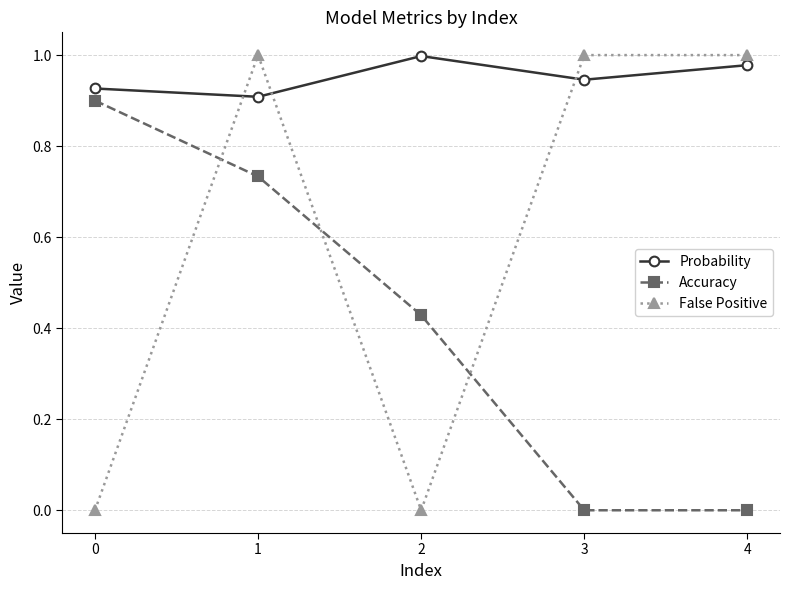

What is the total value across all series at 3?

1.9